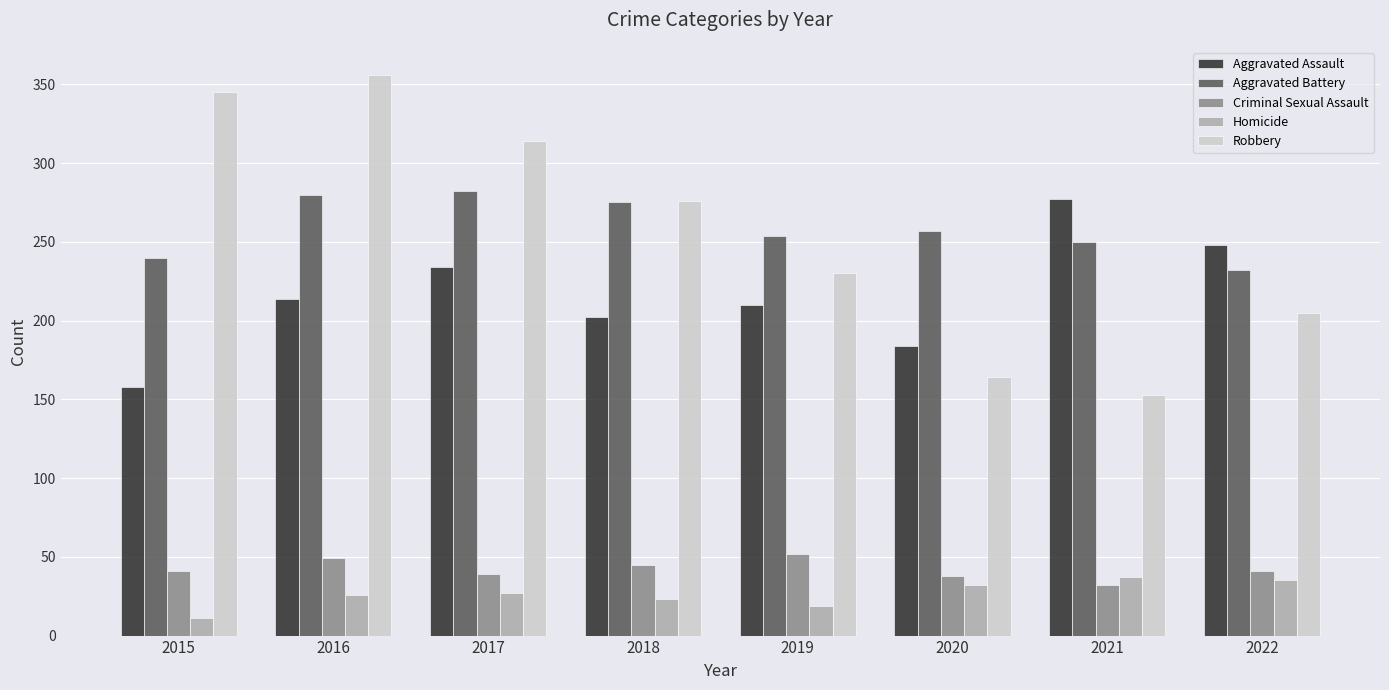

The value of Robbery at 2022 is 205. True or false?

True